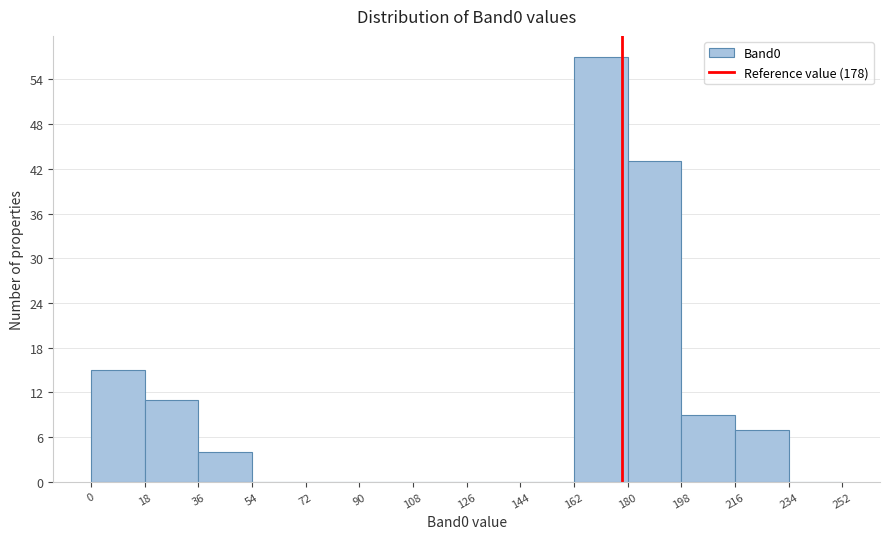

Which range on the x-axis has the tallest bar?

162 to 180